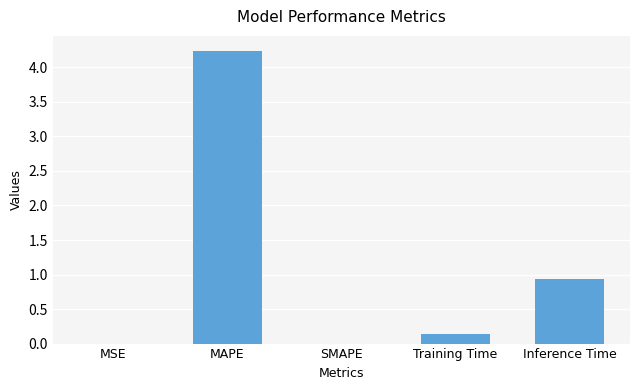

Is it true that the value at MSE is 0.0?

True